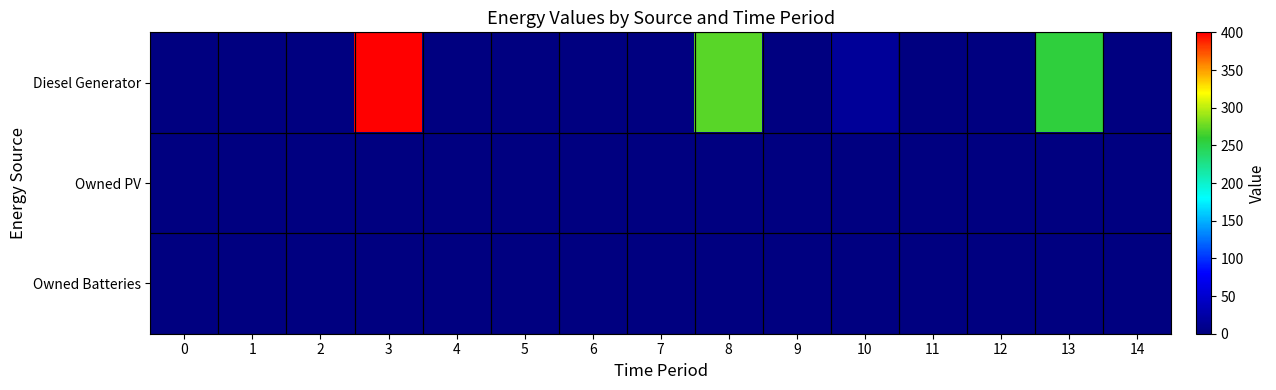

Reading right to left, list all the values displayed in this chart.

Diesel Generator: 14=0	13=255	12=0	11=0	10=17	9=0	8=271	7=0	6=0	5=0	4=0	3=400	2=0	1=0	0=0
Owned PV: 14=0	13=0	12=0	11=0	10=0	9=0	8=0	7=0	6=0	5=0	4=0	3=0	2=0	1=0	0=0
Owned Batteries: 14=0	13=0	12=0	11=0	10=0	9=0	8=0	7=0	6=0	5=0	4=0	3=0	2=0	1=0	0=0